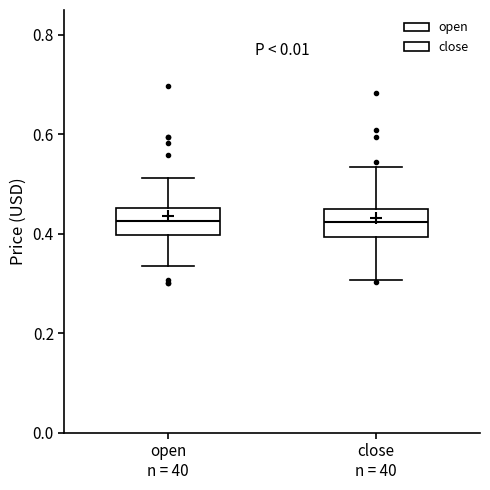

Where is the upper edge of the box for open n = 40 on the y-axis? The values are not printed on the chart, so give them approximately, as read against the axis.

0.46